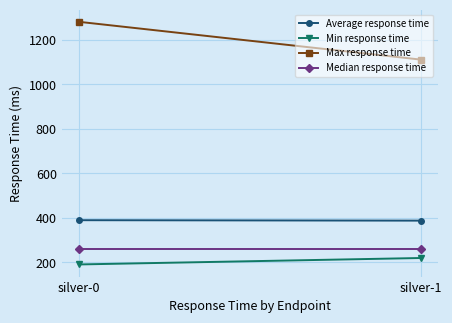

What is the lowest value of the Max response time series?

1111